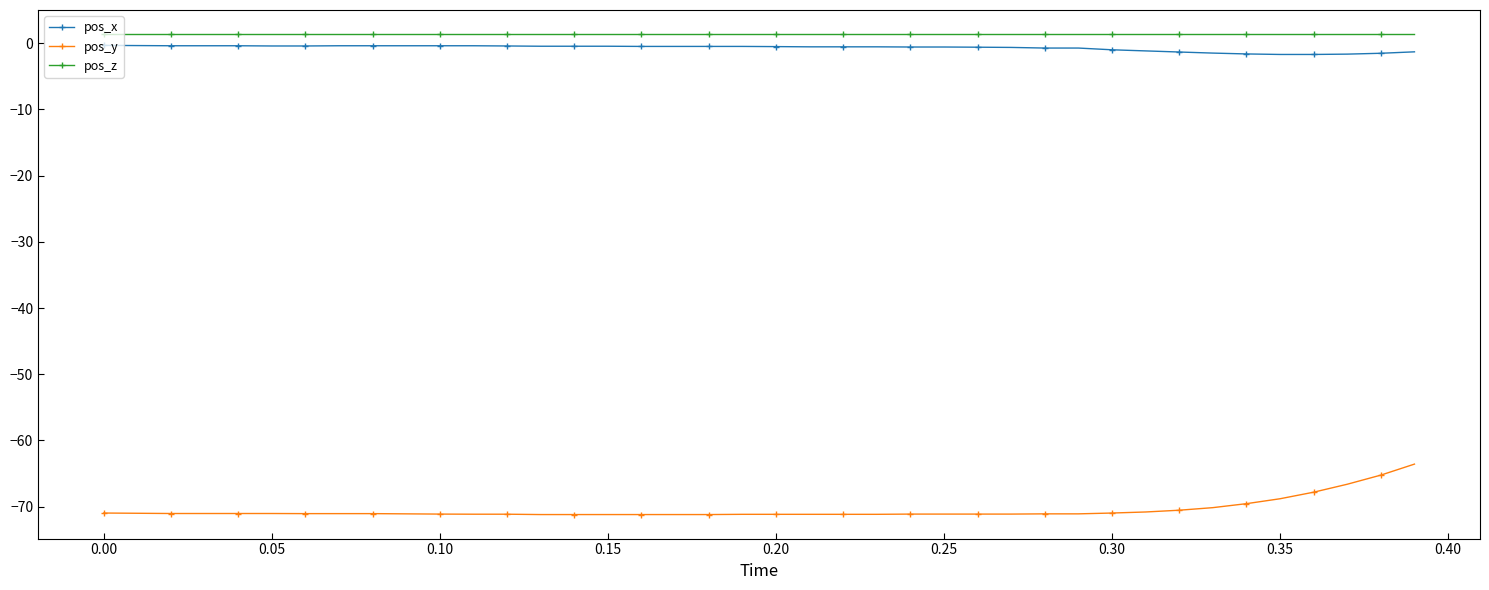

True or false: pos_x and pos_y cross at least once.

False